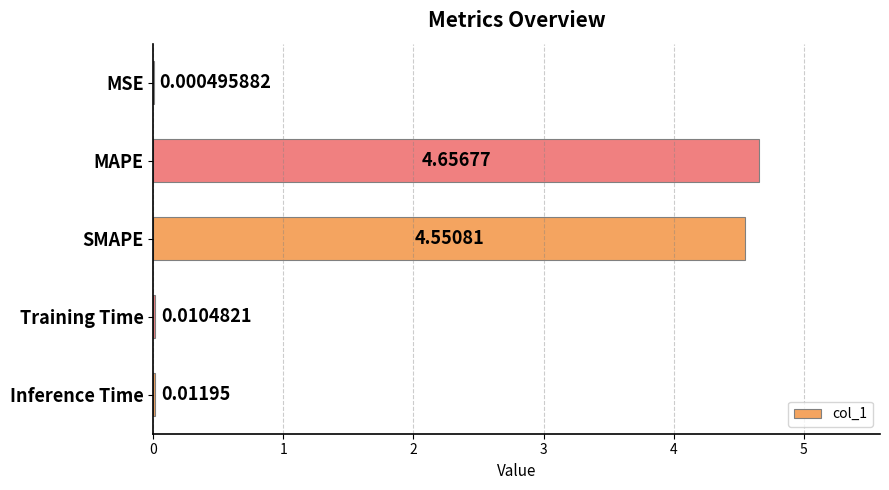

Which category has the highest value across all series?

MAPE